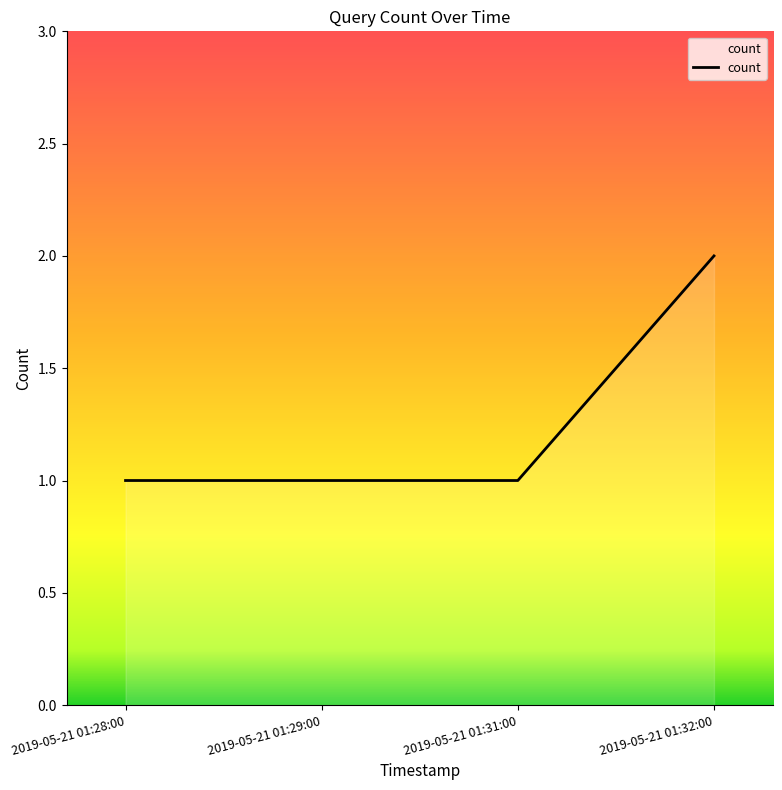

Read the value at 2019-05-21 01:32:00.

2